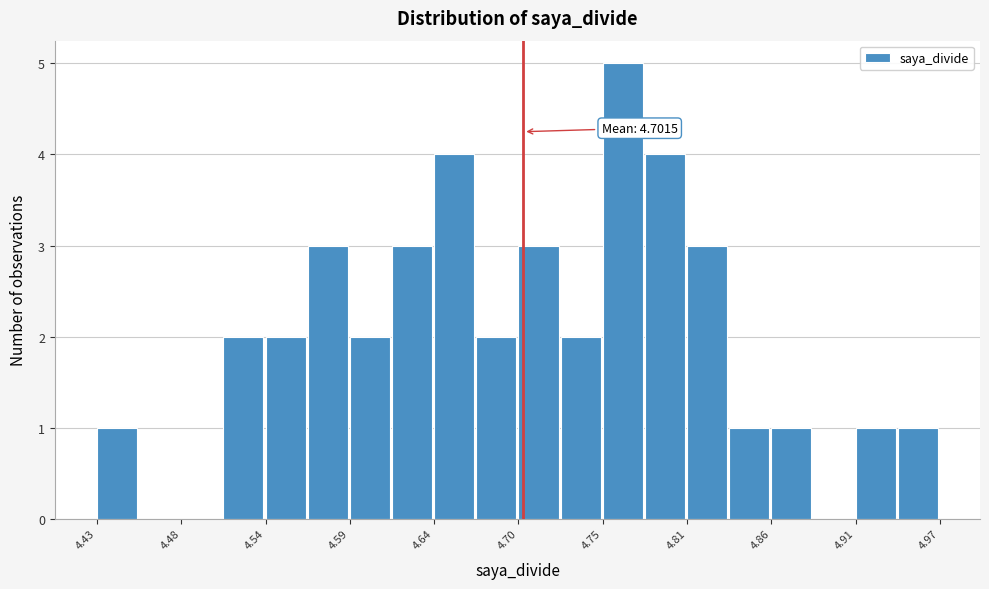

Read against the x-axis, roughly where is the centre of the tallest bar?

4.76